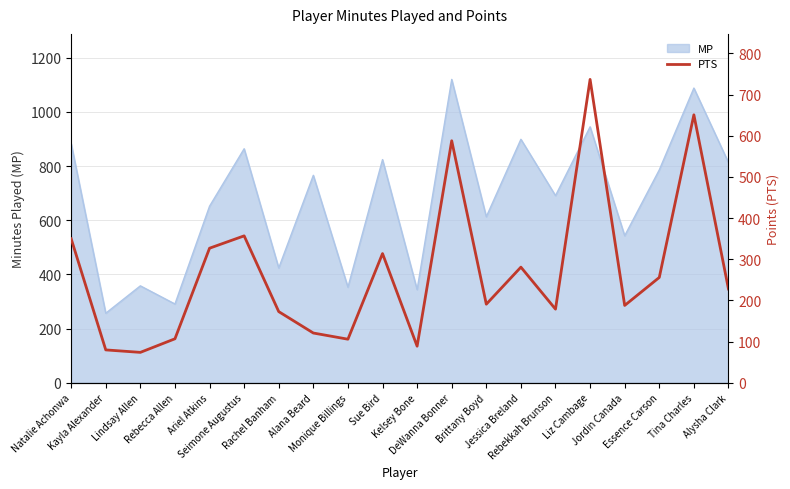

True or false: the data shows 179 at Rebekkah Brunson.

True